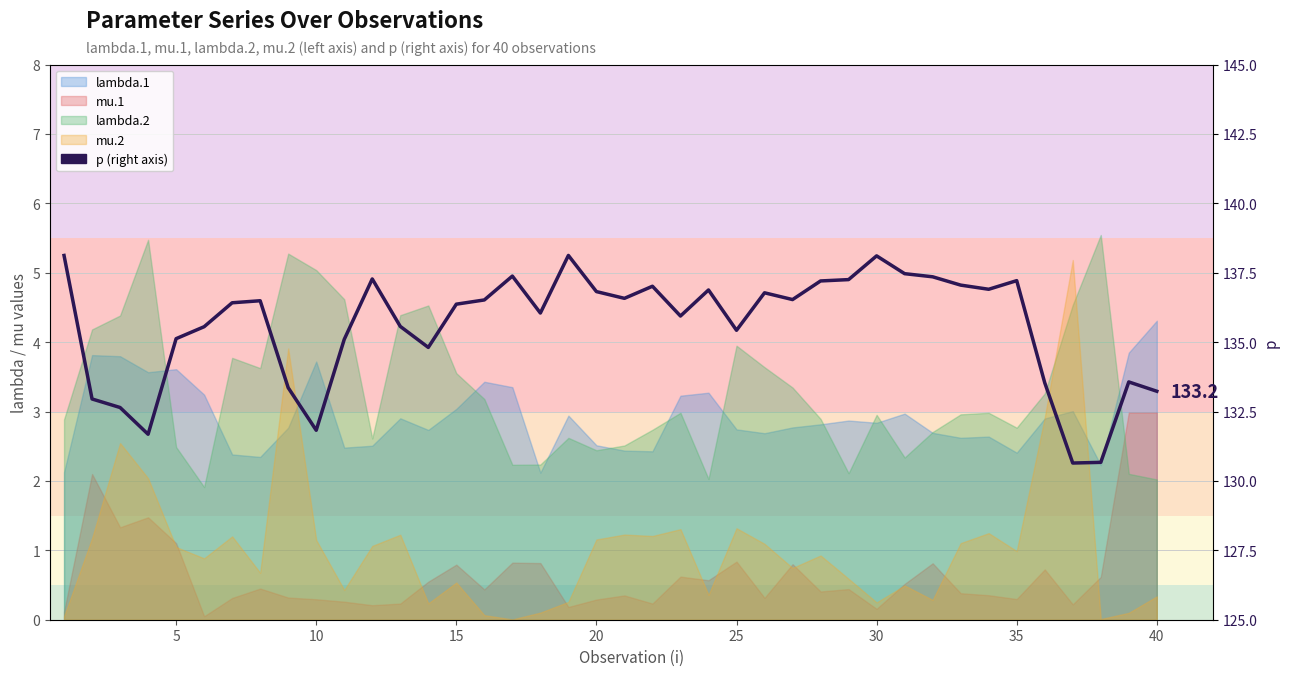

How many points are higher than both their immediate neighbors (excluding endpoints)?

10